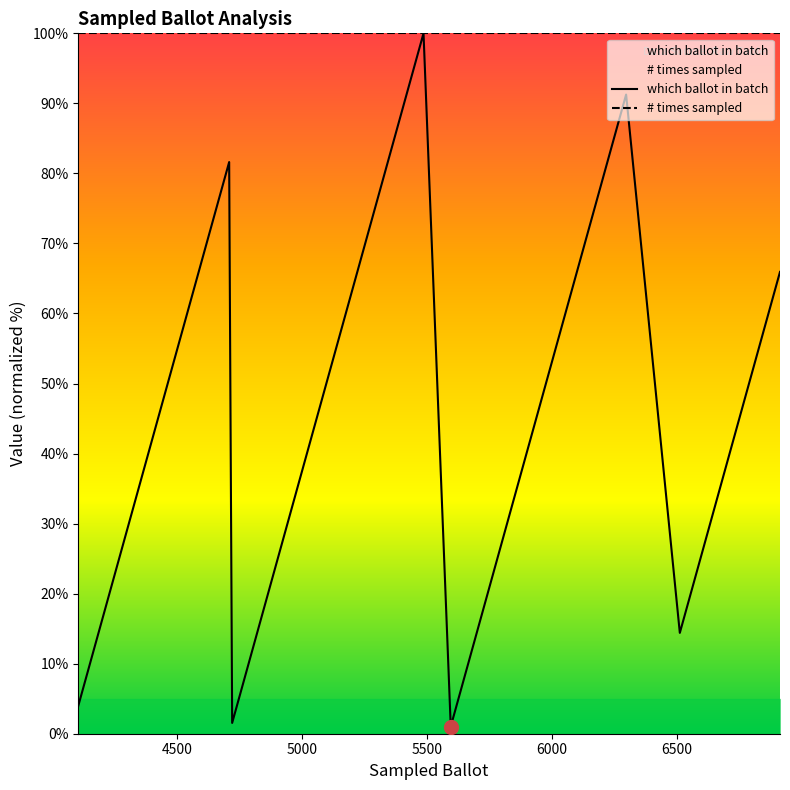

The value at 4719 is 0.7. True or false?

False